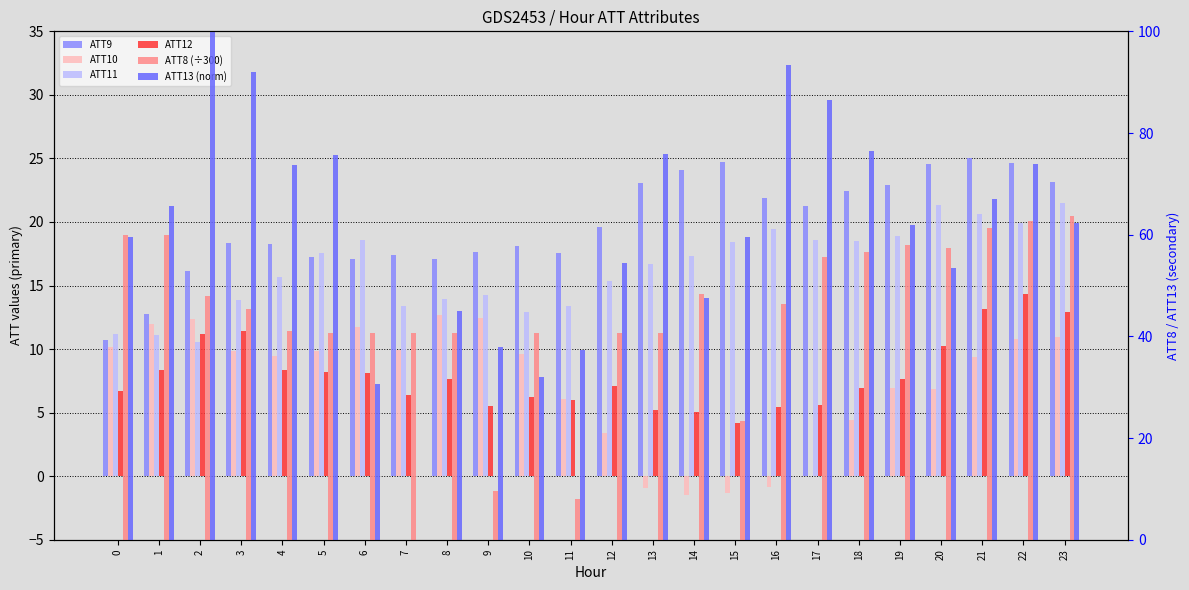

What is the value of the ATT11 bar at the 7th from the left?

18.5